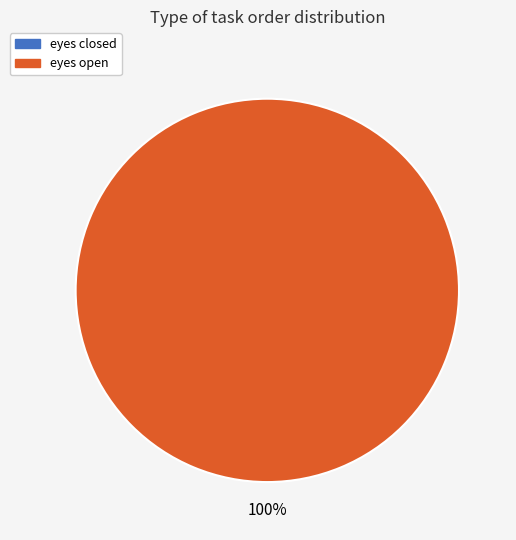

How many slices are in this pie chart?

2